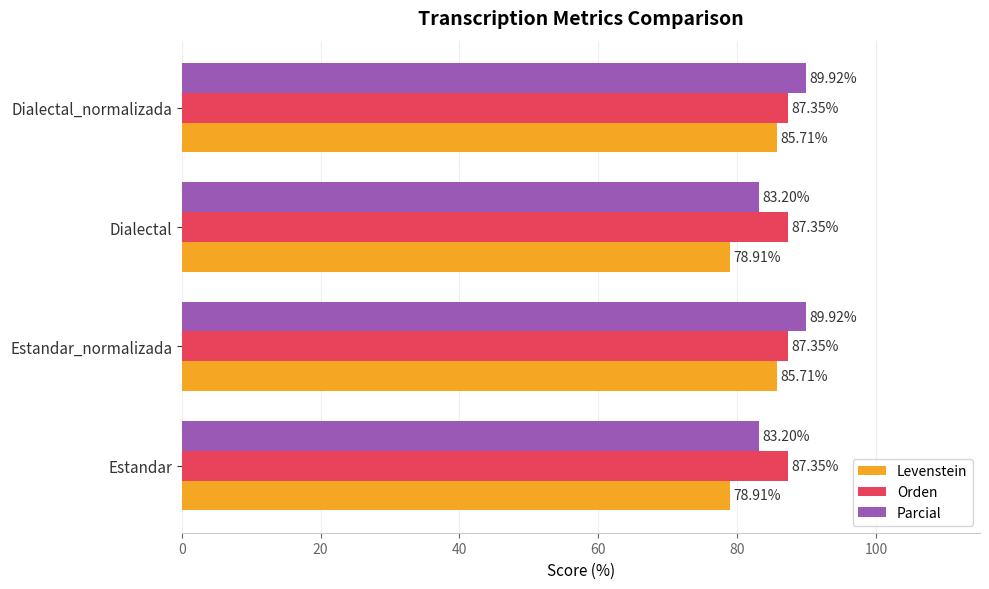

Count the number of categories in the chart.

4